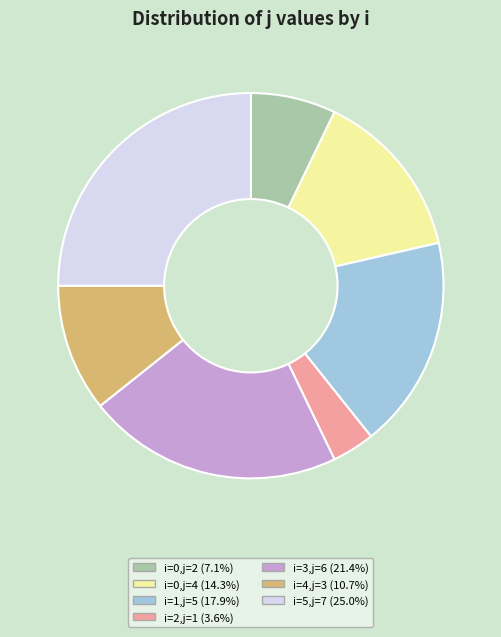

Is there any slice that represents more than half of the pie?

No